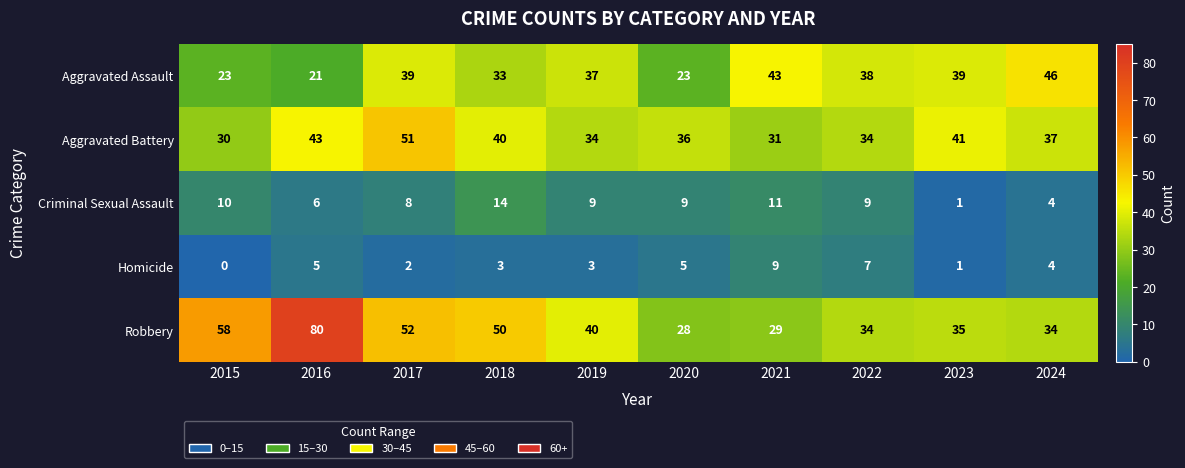

What is the difference between the highest and lowest values at 2019?

37